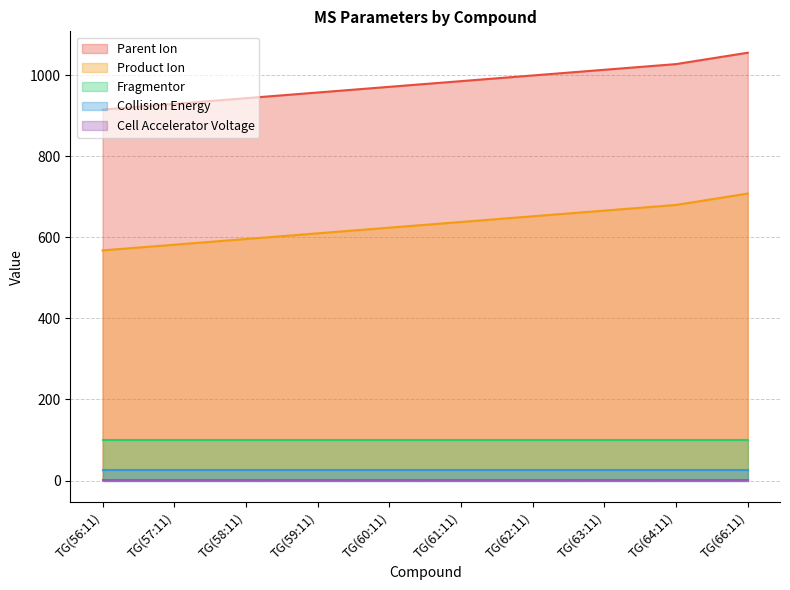

What is the average value of the Collision Energy series?

26.0